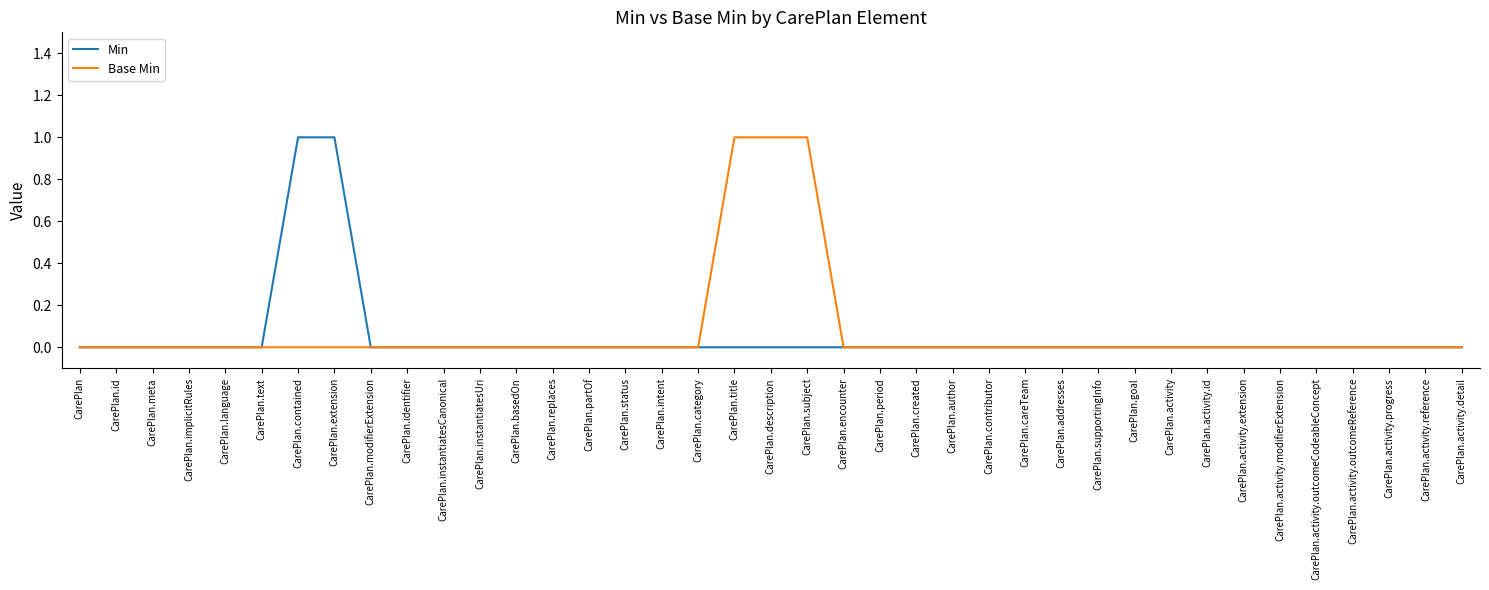

Between CarePlan.contained and CarePlan.careTeam, which series saw the biggest shift?

Min